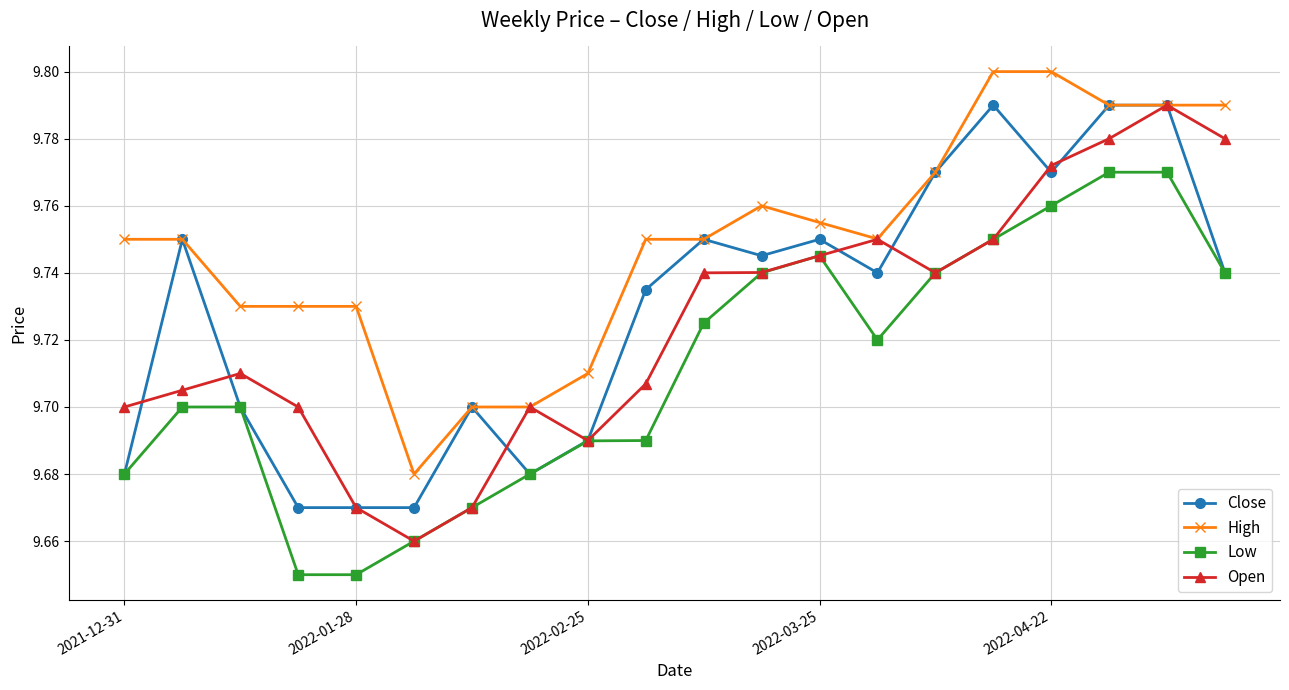

True or false: High and Low cross at least once.

False